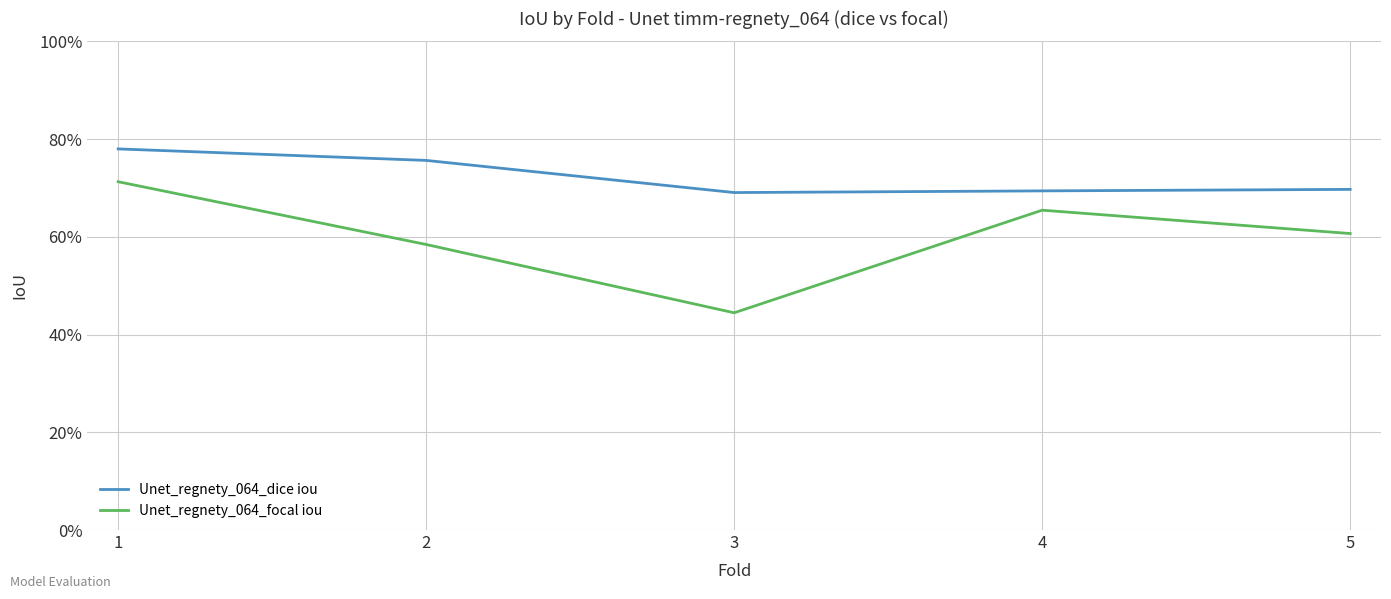

What is the value of the Unet_regnety_064_dice iou point at the 3rd from the left?

0.7